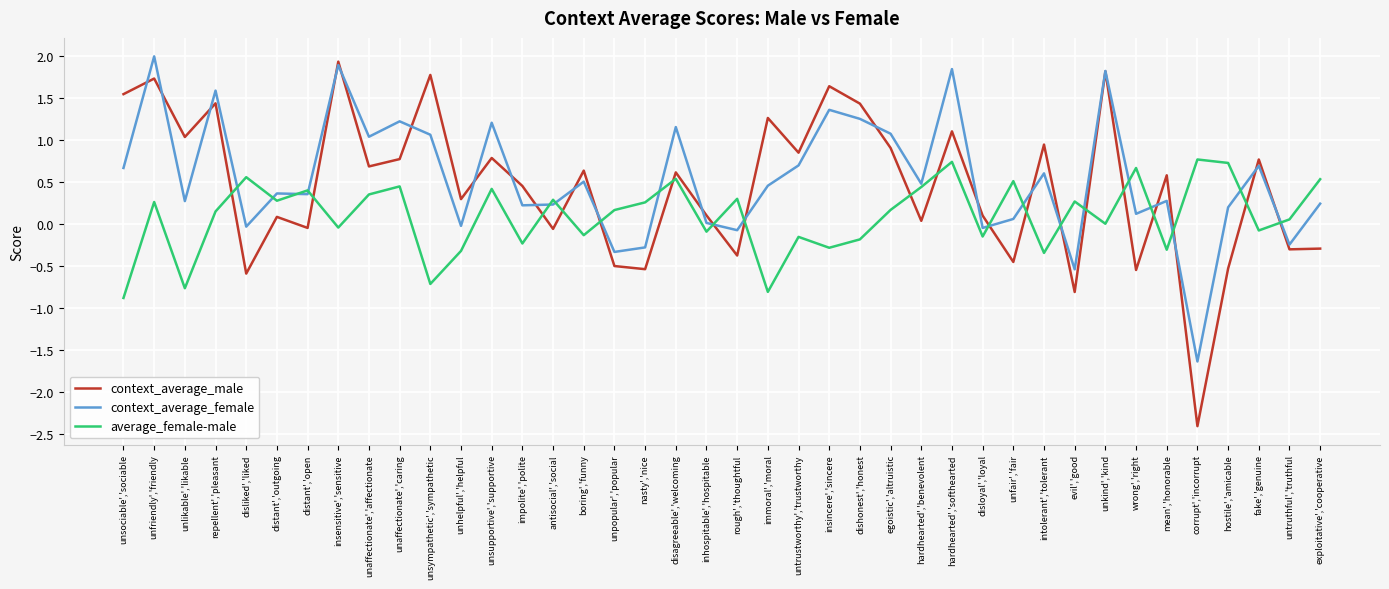

Does the chart display data point markers on the line(s)?

No